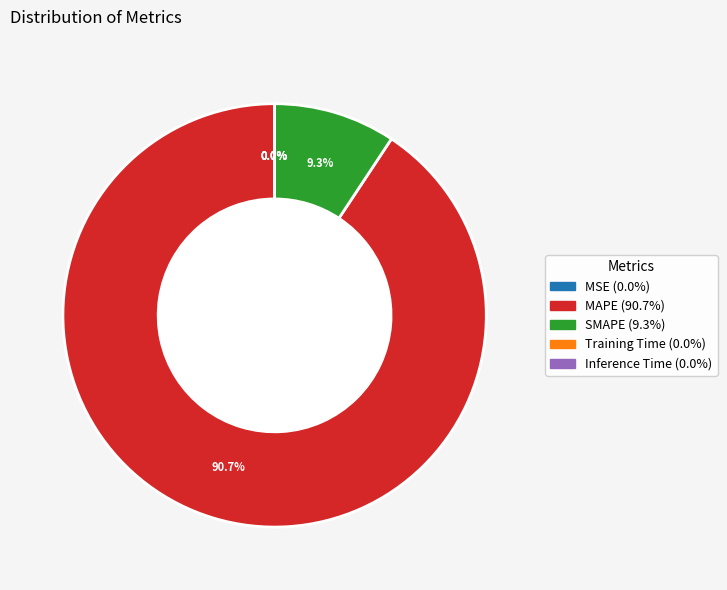

Which slice represents more than half of the pie?

MAPE